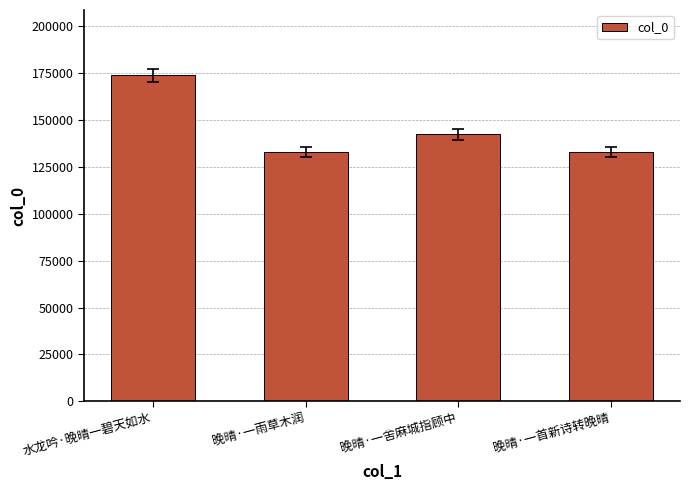

What is the approximate value at 水龙吟·晚晴一碧天如水?

173842